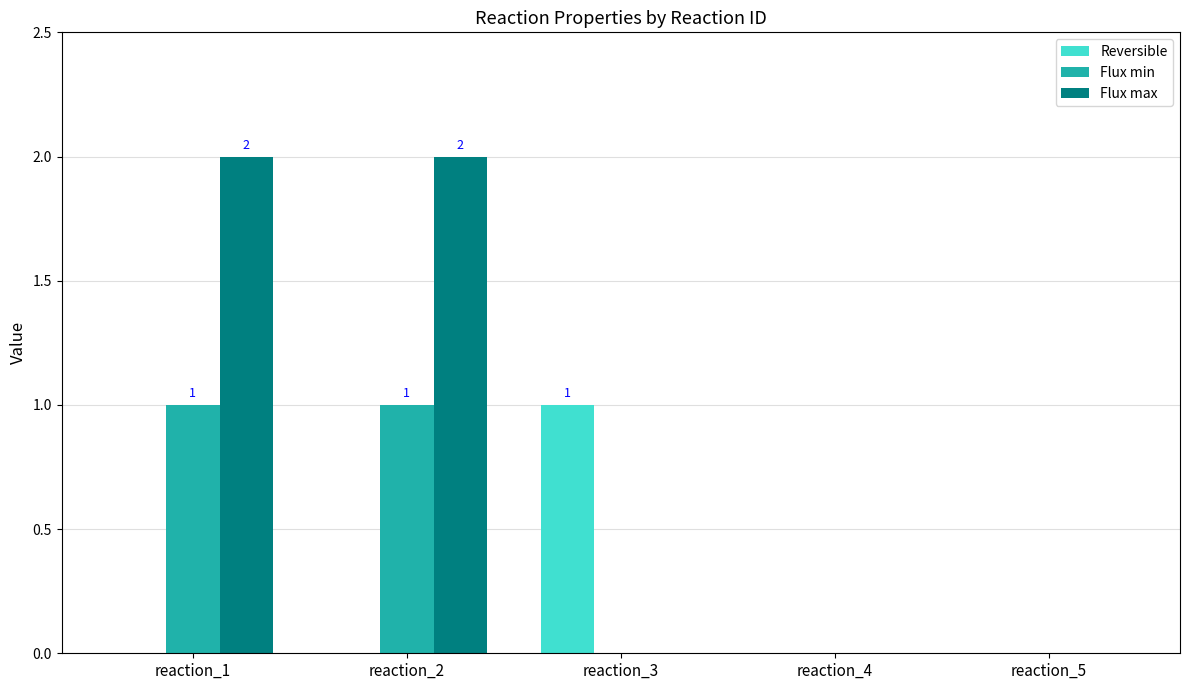

Is it true that Reversible equals 0 at reaction_5?

True